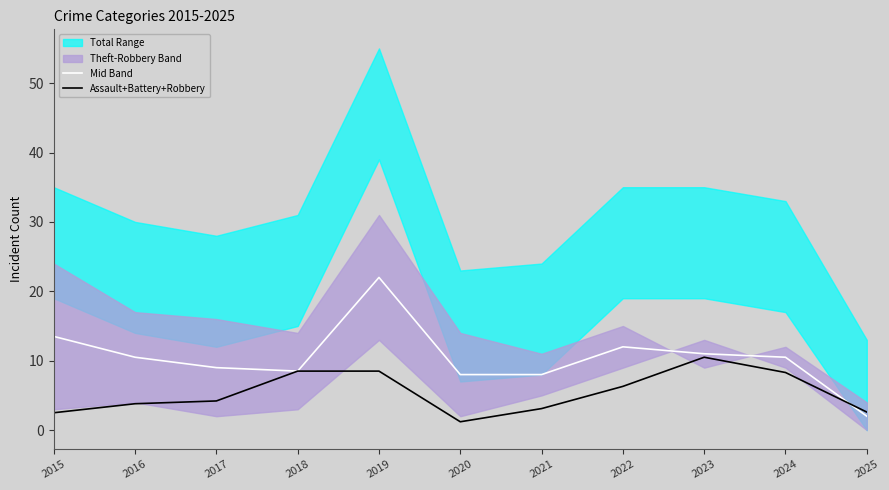

Reading right to left, what are all the values shown in this chart?

Mid Band: 2025=2.0	2024=10.5	2023=11.0	2022=12.0	2021=8.0	2020=8.0	2019=22.0	2018=8.5	2017=9.0	2016=10.5	2015=13.5
Assault+Battery+Robbery: 2025=2.6	2024=8.3	2023=10.5	2022=6.3	2021=3.1	2020=1.2	2019=8.5	2018=8.5	2017=4.2	2016=3.8	2015=2.5